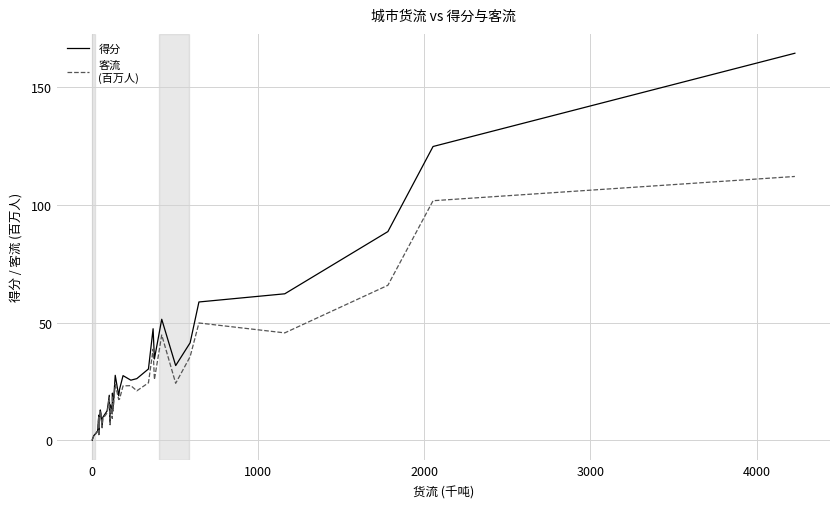

What is the average value of the 得分 series?

27.0